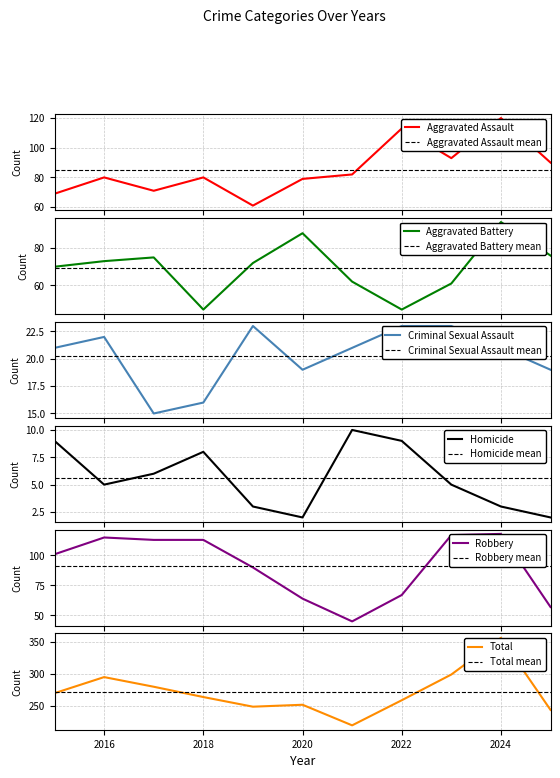

What is the value of the Total point at the 9th from the left?

299